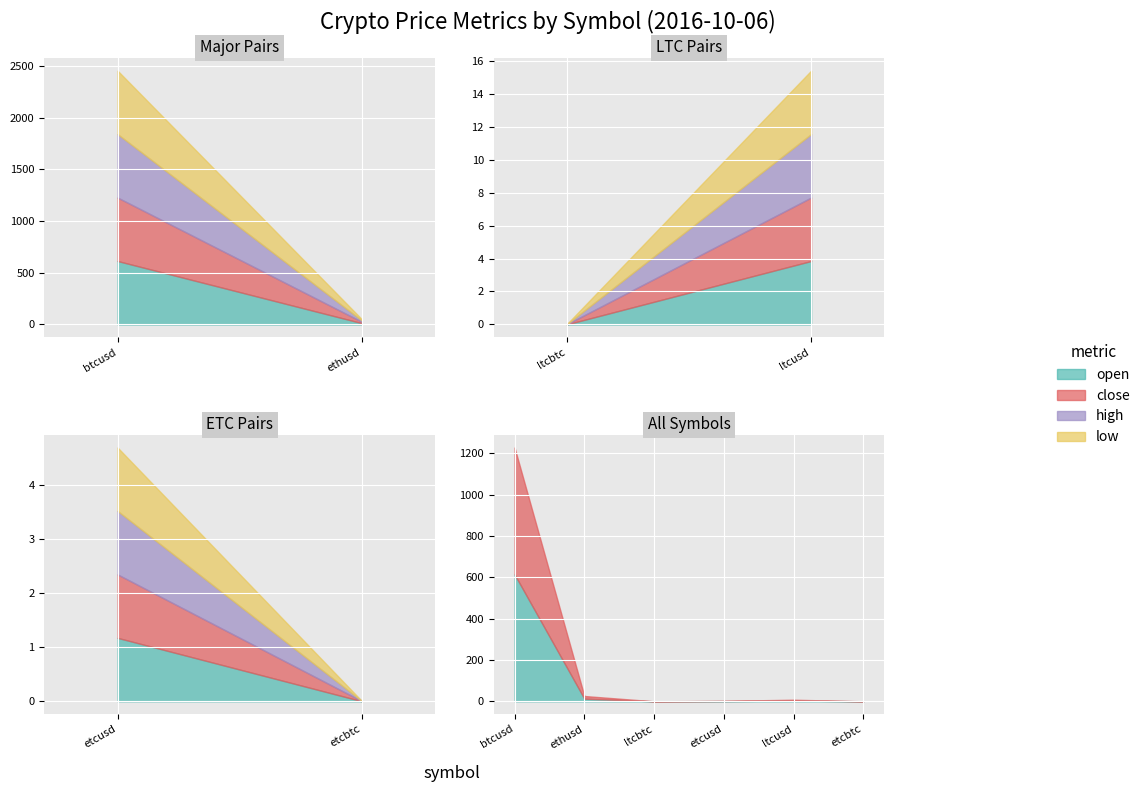

What is the greatest value displayed?

613.7